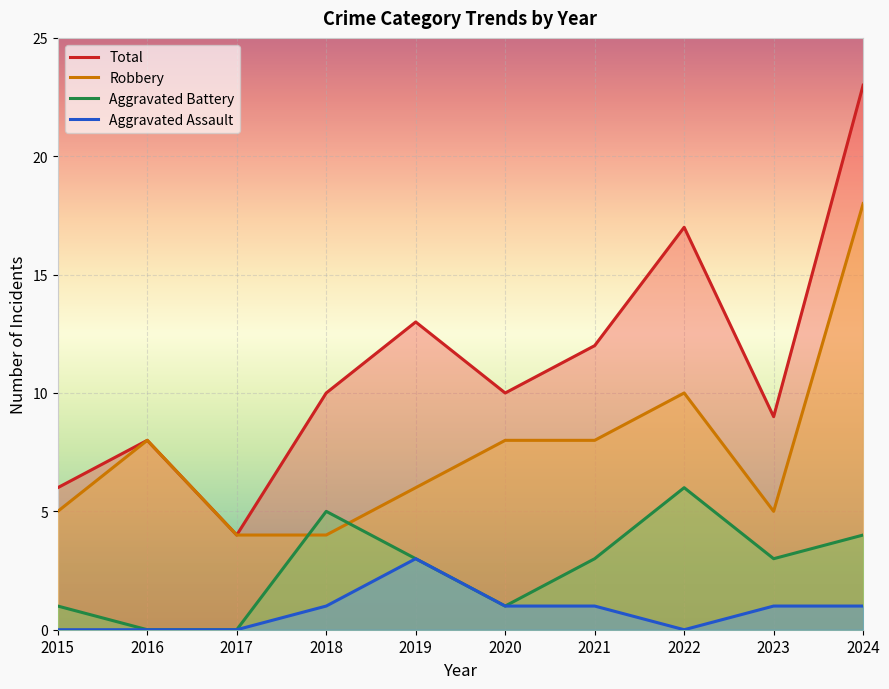

Reading left to right, transcribe all the data shown in this chart.

Robbery: 5	8	4	4	6	8	8	10	5	18
Aggravated Battery: 1	0	0	5	3	1	3	6	3	4
Aggravated Assault: 0	0	0	1	3	1	1	0	1	1
Total: 6	8	4	10	13	10	12	17	9	23